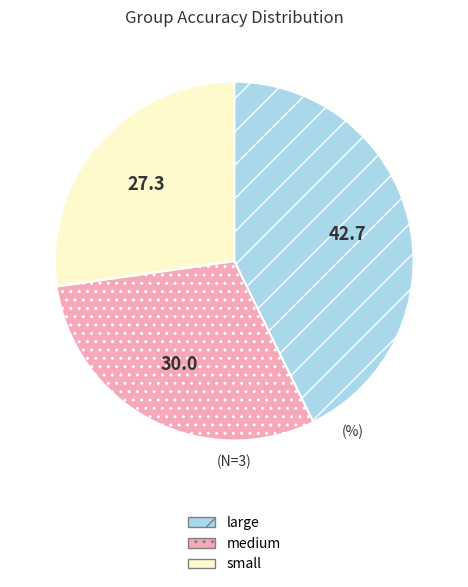

Does large represent more than half of the total?

No